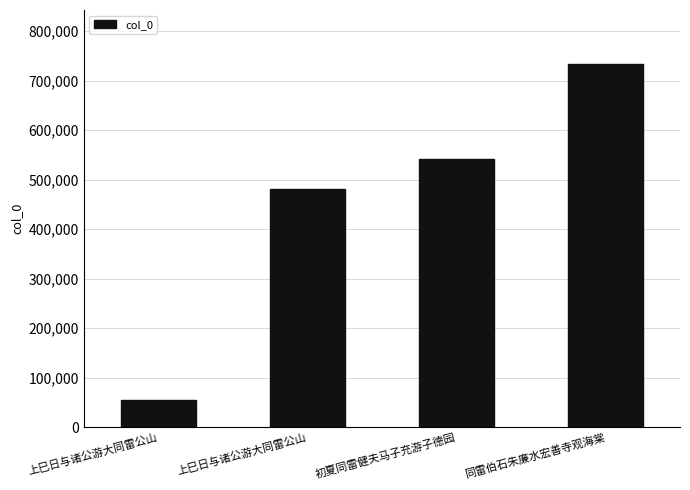

How many values are below 541576?

2